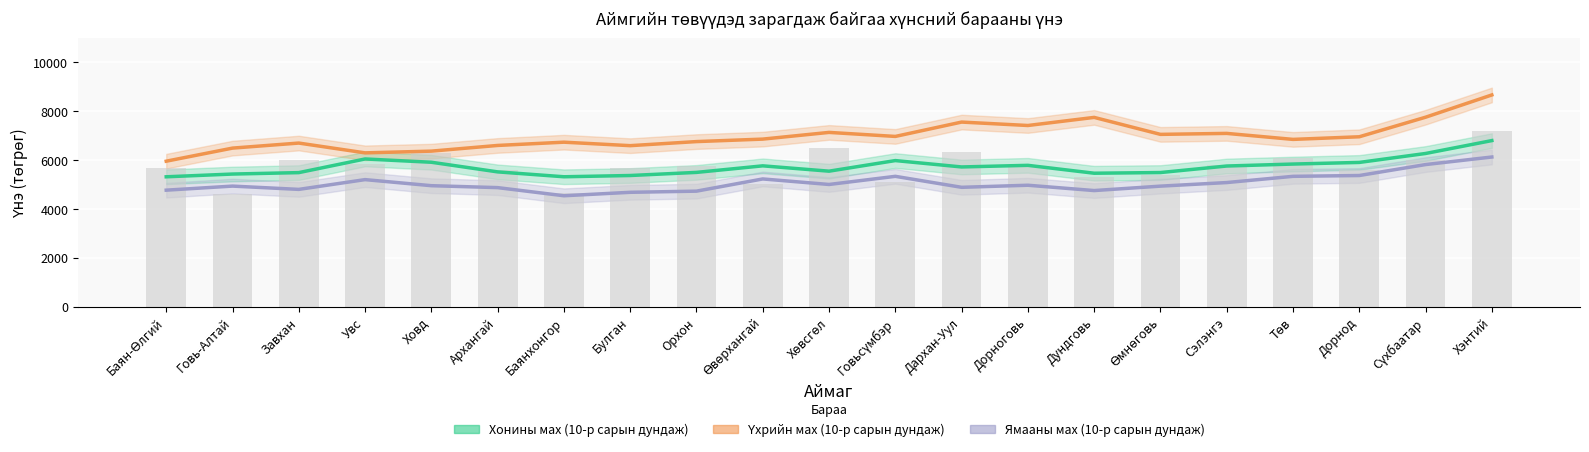

The Ямааны мах (10-р сарын дундаж) series shows 4950.2 at Ховд. True or false?

True